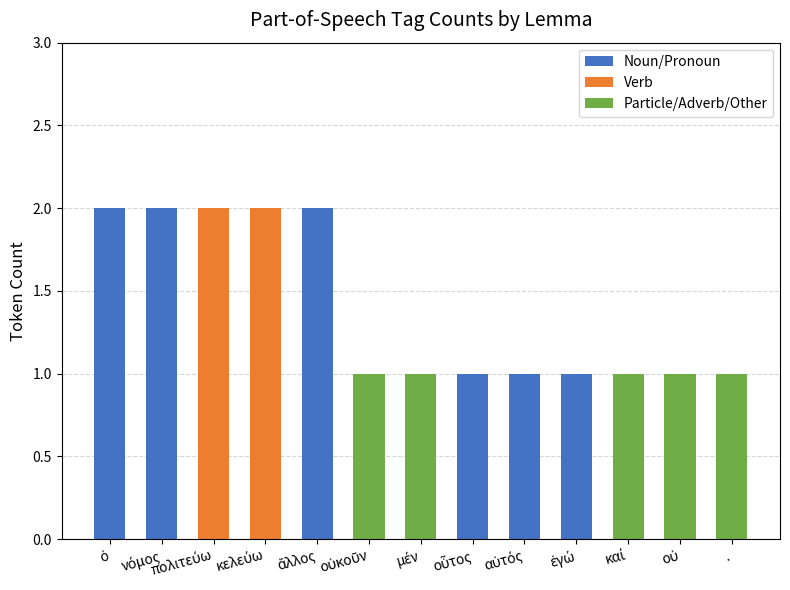

Where is Verb nearest to the value 1?

ὁ